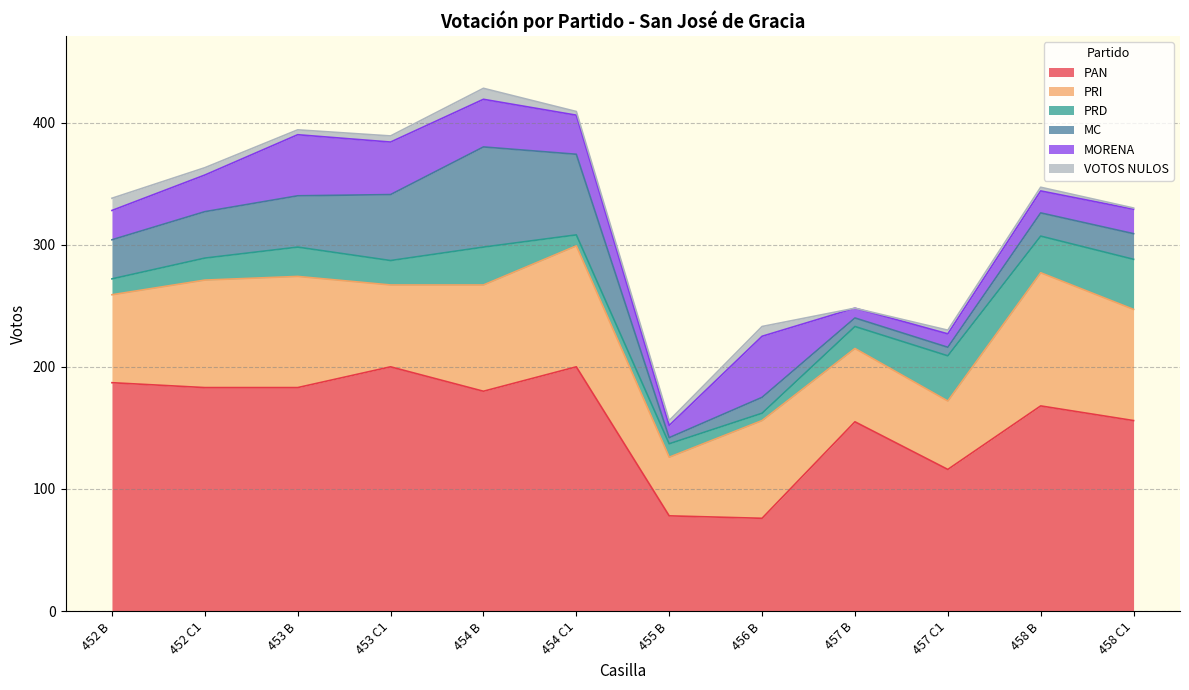

Between which two adjacent categories do MORENA and PRD first intersect?

454 C1 and 455 B